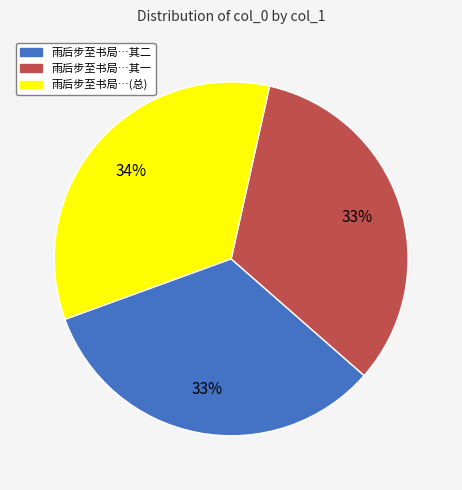

Is there a majority slice in this chart?

No